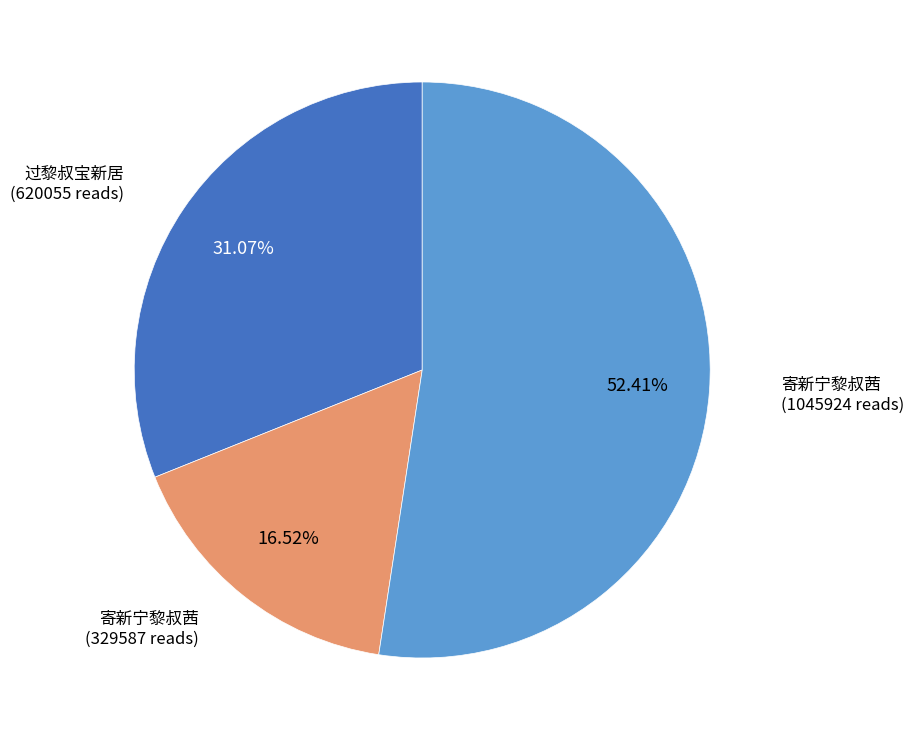

Does any single category account for the majority?

Yes